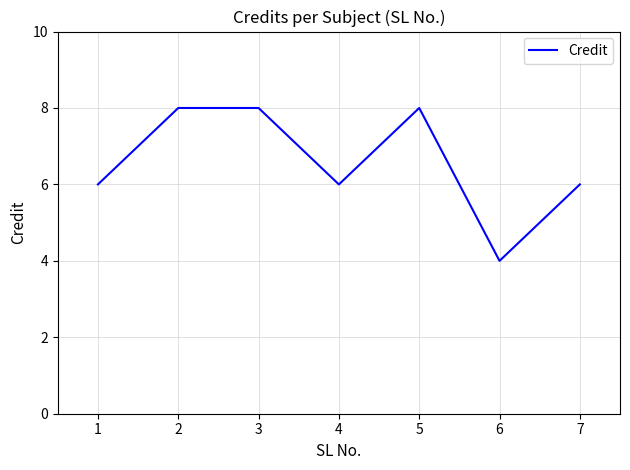

What is the difference between the maximum and minimum values?

4